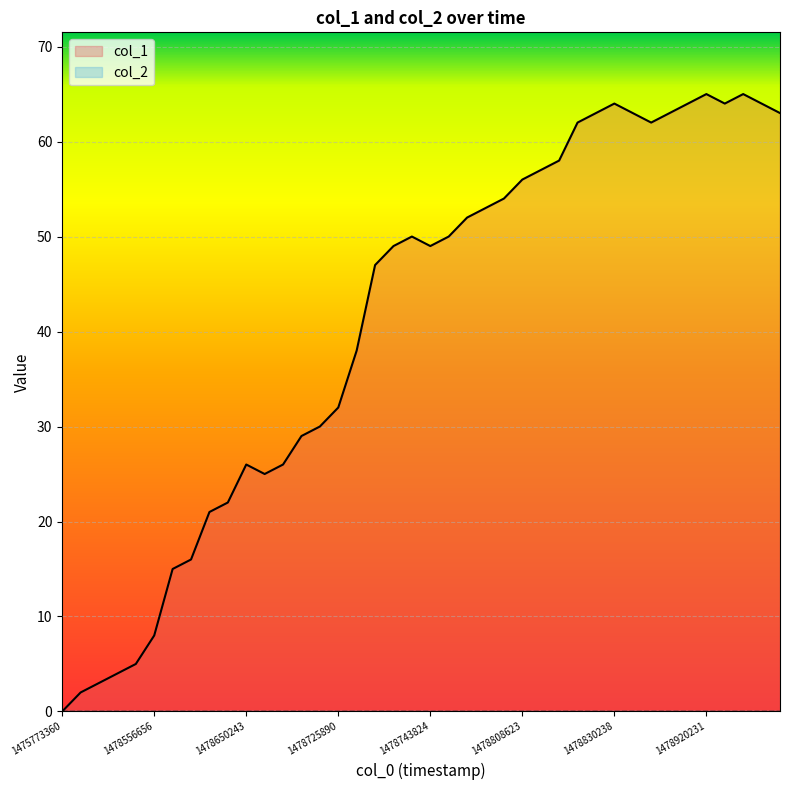

Which label corresponds to the largest value in the chart?

1478920231